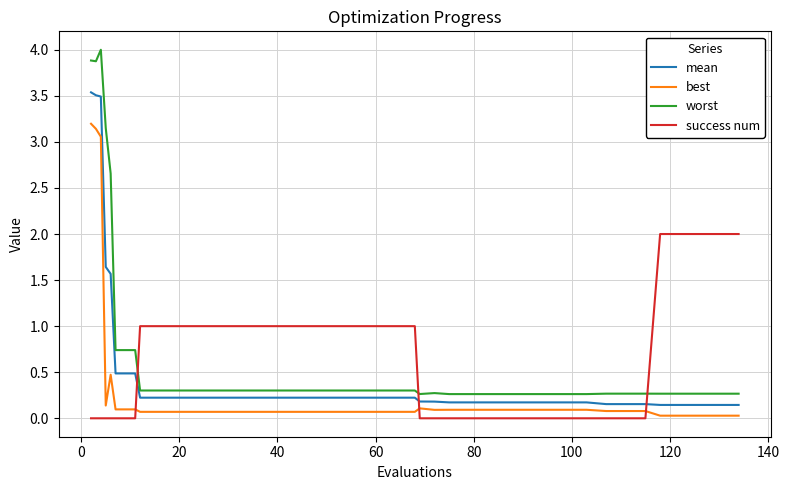

What is the maximum value shown in the chart?

4.0